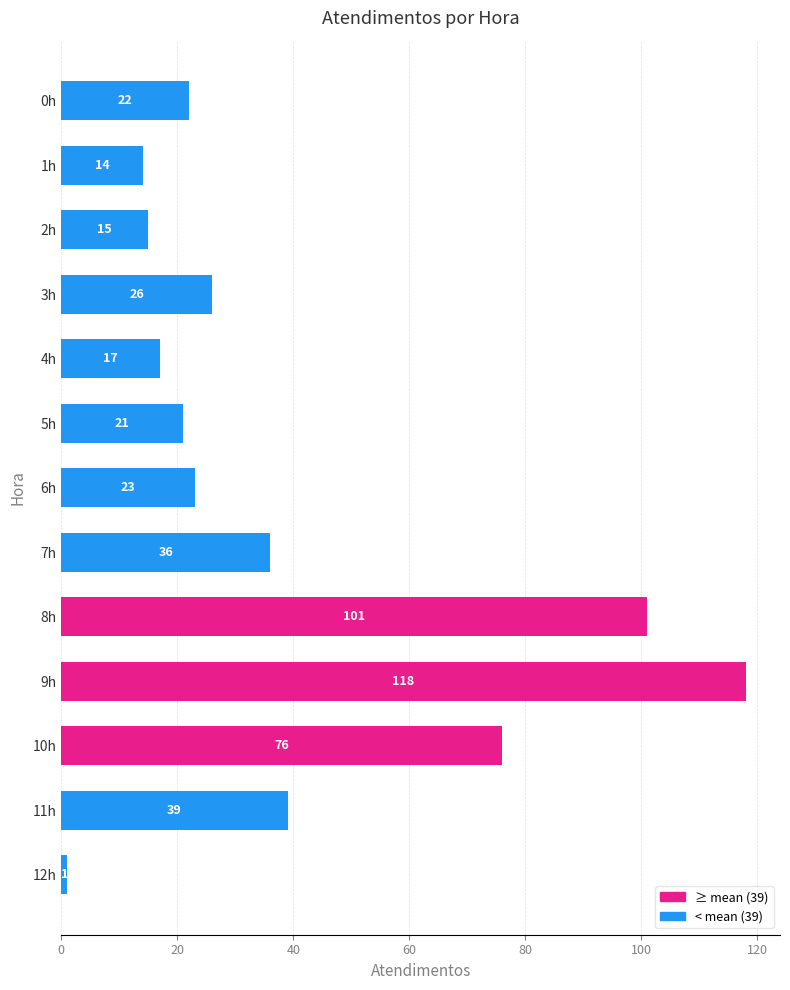

What position from the bottom is 4h?

9